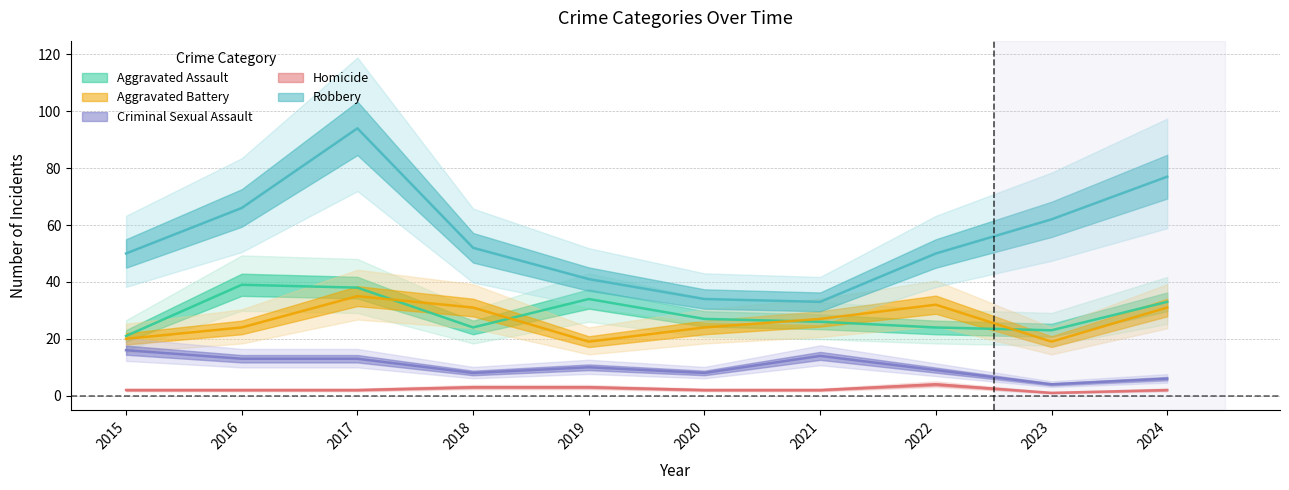

Which series has the largest total across all categories?

Robbery